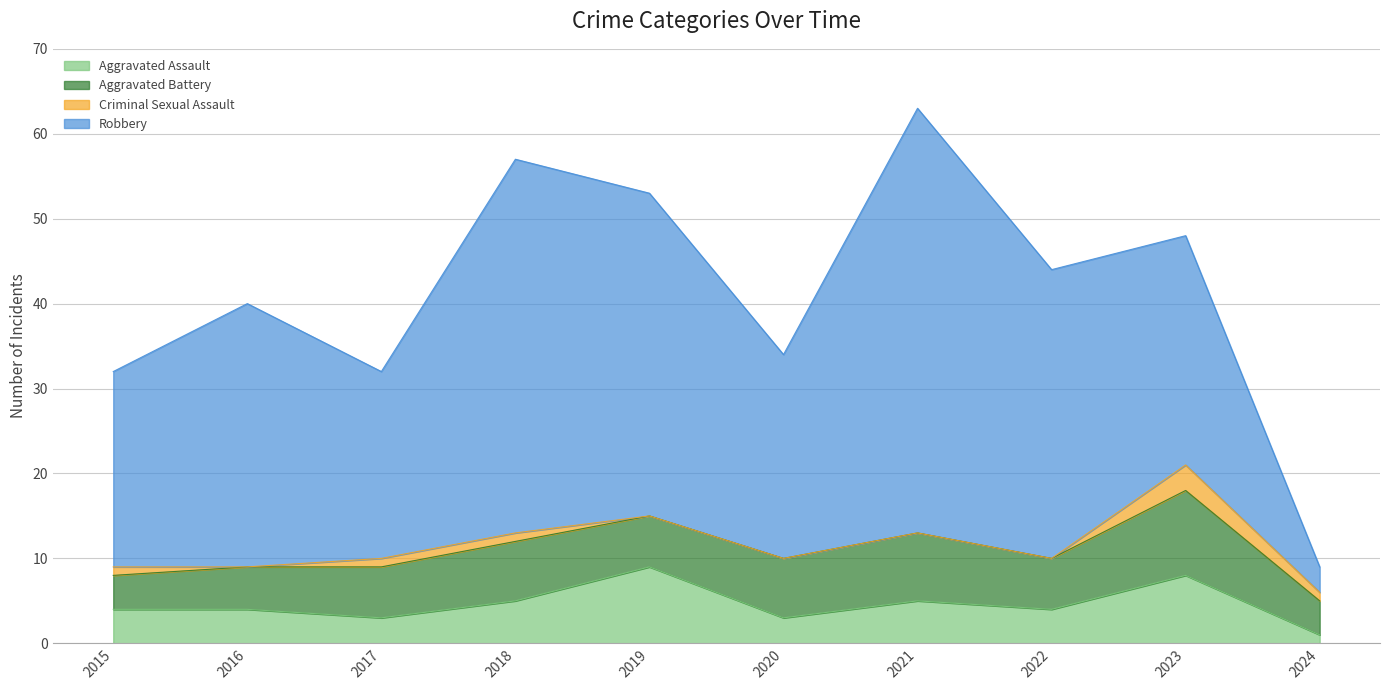

The Aggravated Battery series shows 12 at 2020. True or false?

False